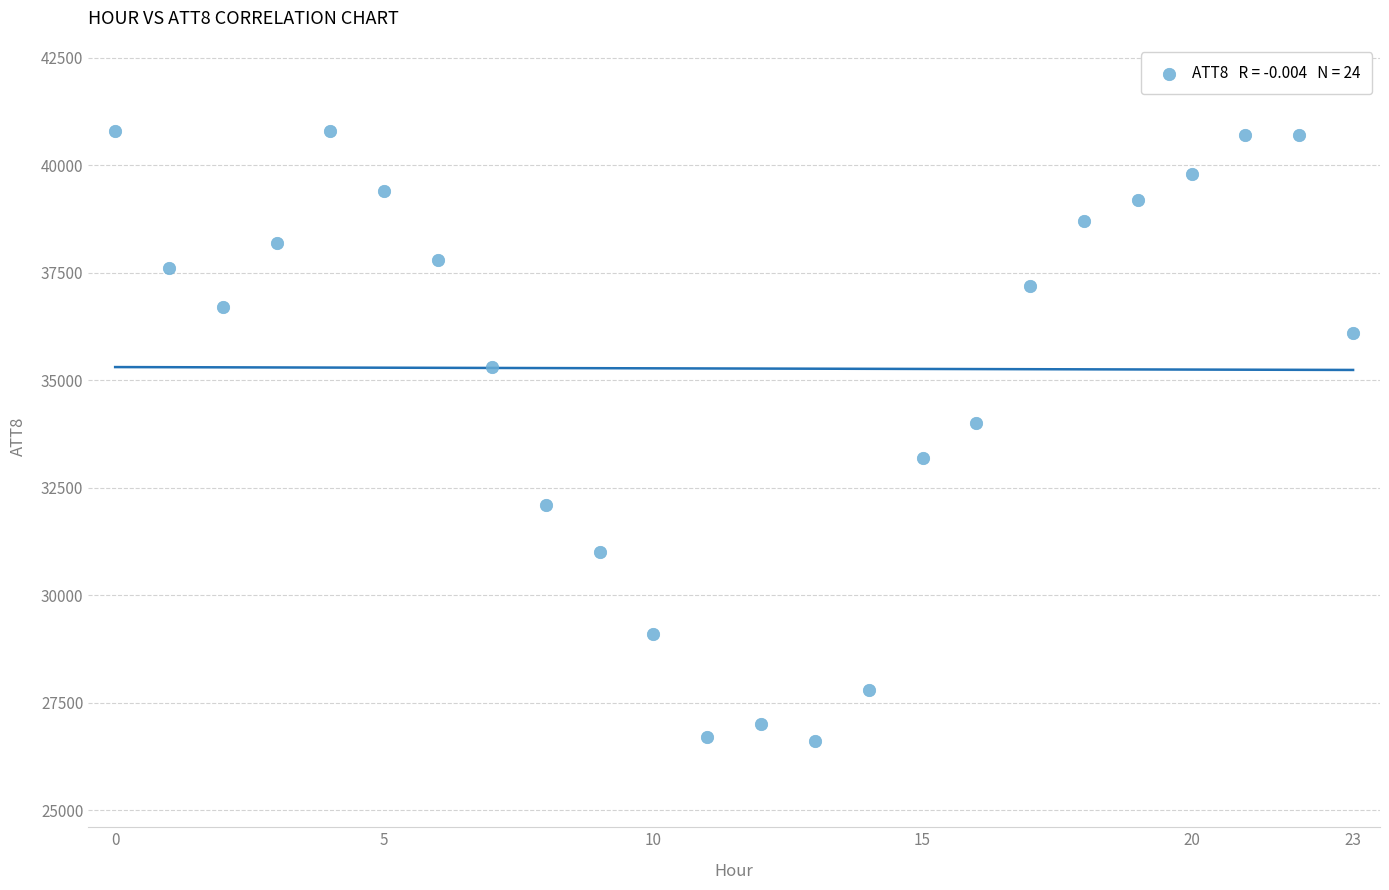

What is the range of Y values (max minus min)?

14200